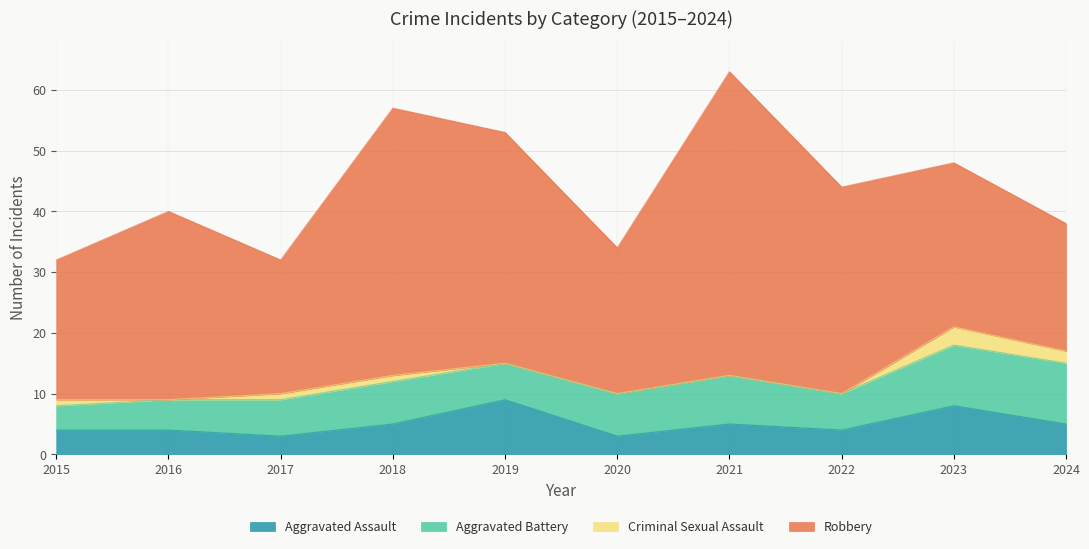

What is the sum of all Robbery values?

314